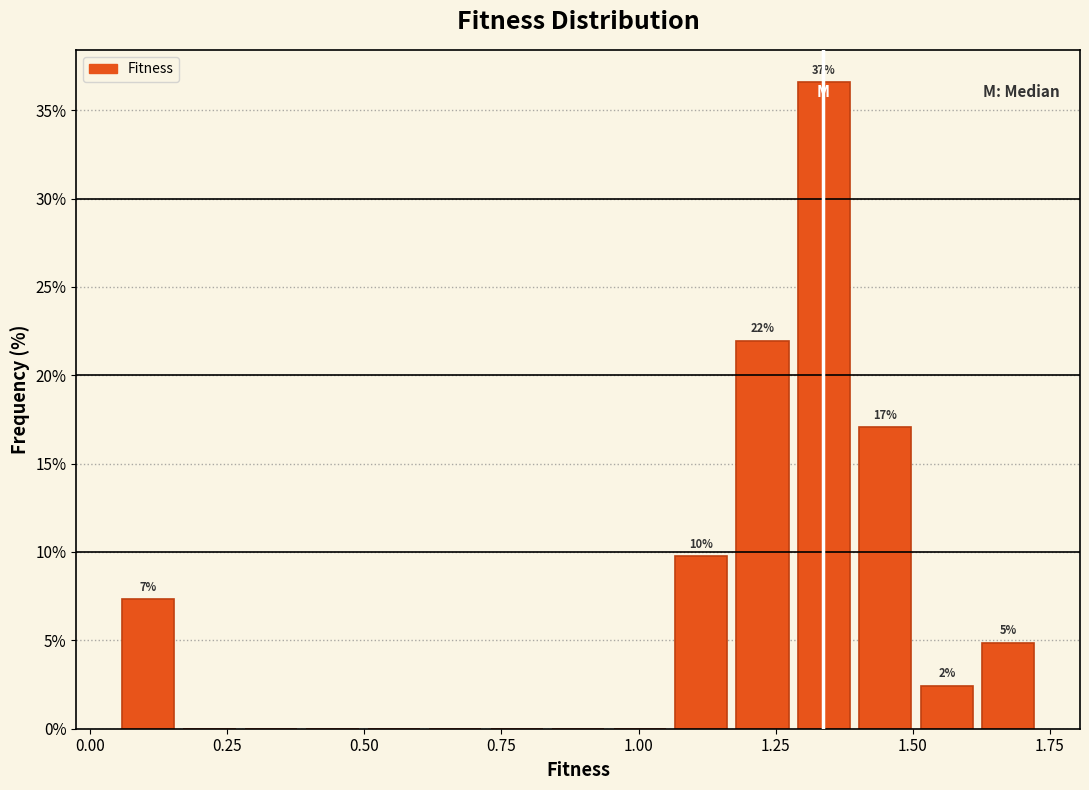

Around what value on the x-axis is the tallest bar? Give the approximate position of its centre, as read against the axis.

1.35